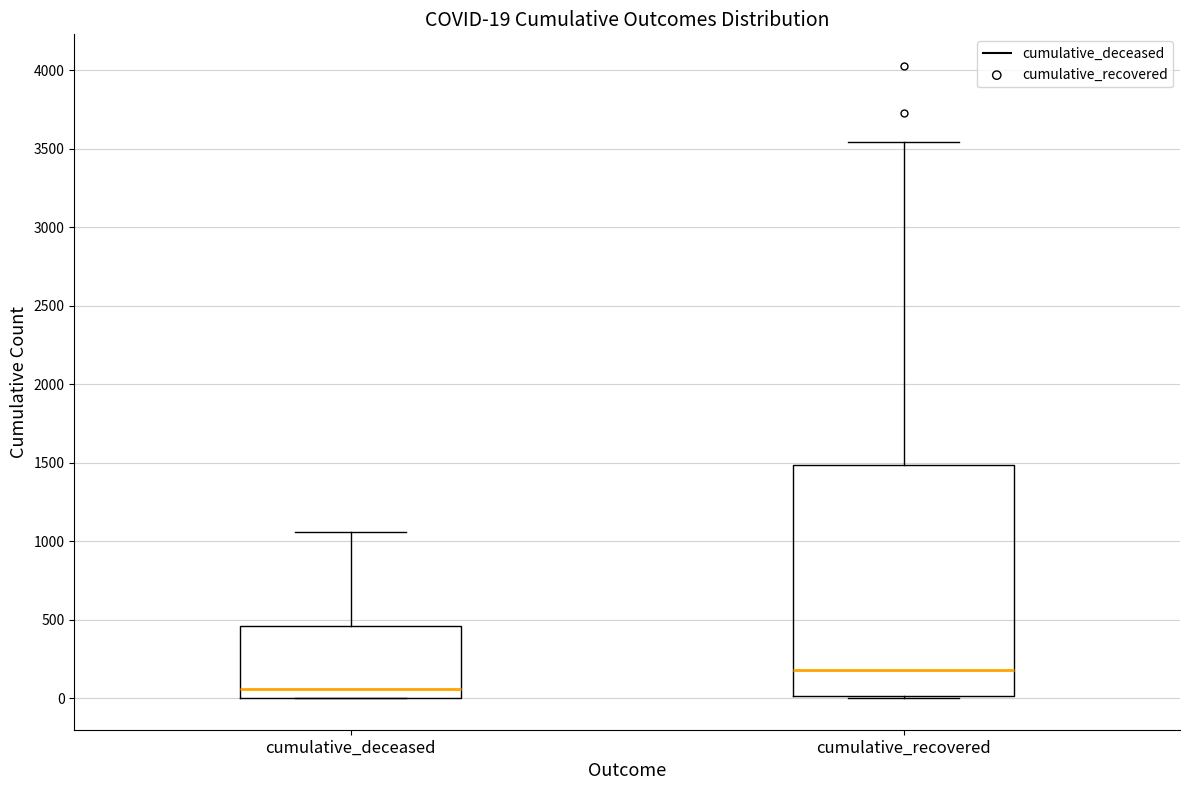

Comparing the boxes themselves (not the whiskers), which one is the tallest?

cumulative_recovered